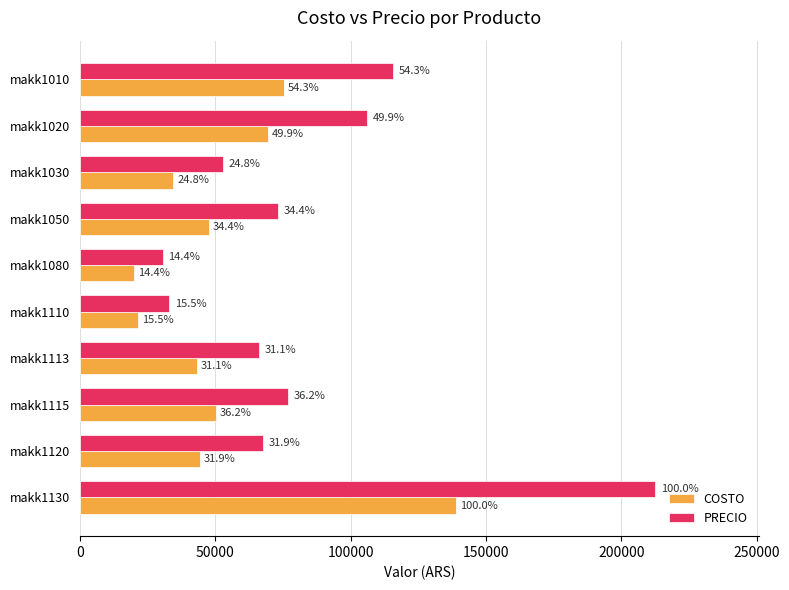

What are all the series names shown in the legend?

COSTO, PRECIO